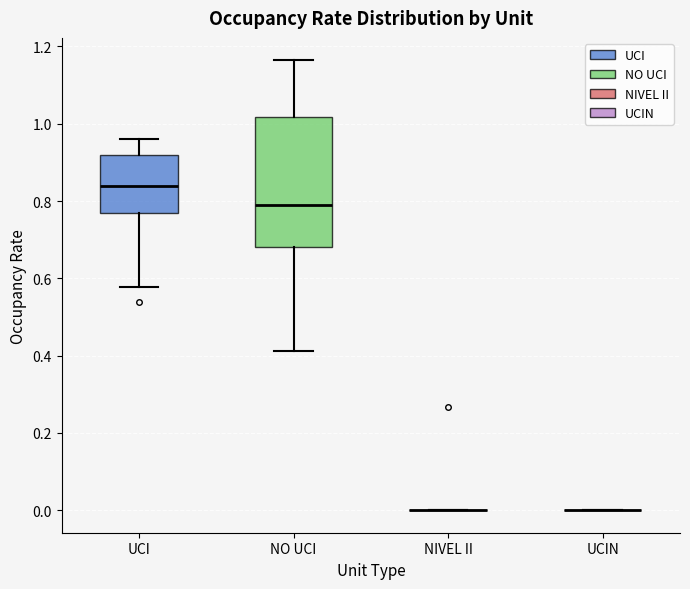

Reading left to right, read every box against the y-axis: the position of its median line, the range the box covers, and the ends of its whiskers. The values are not printed on the chart, so give them approximately, as read against the axis.

UCI: median 0.84, box 0.76 to 0.92, whiskers 0.58 to 0.96
NO UCI: median 0.78, box 0.68 to 1.02, whiskers 0.42 to 1.16
NIVEL II: box collapsed to a line at 0.00, whiskers 0.00 to 0.00
UCIN: box collapsed to a line at 0.00, whiskers 0.00 to 0.00